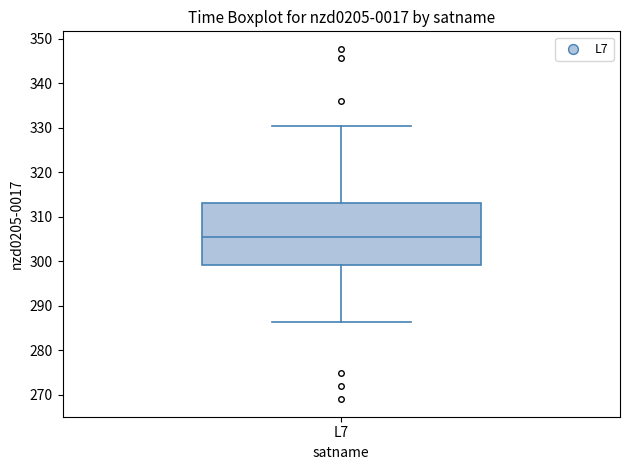

Read this box plot against the y-axis: the position of the median line, the range covered by the box, and the ends of both whiskers. The values are not printed on the chart, so give them approximately, as read against the axis.

median 305, box 299 to 313, whiskers 286 to 330